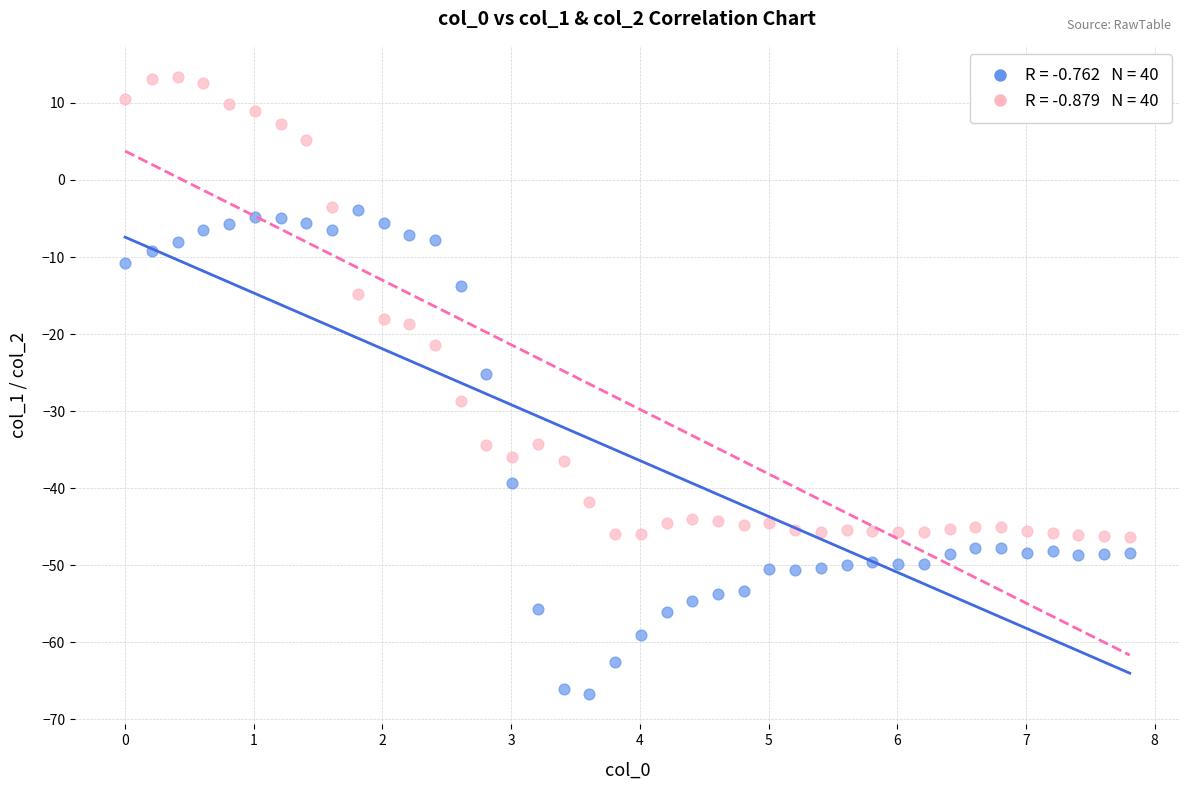

Across all data points, what is the range of X values (max minus min)?

7.8